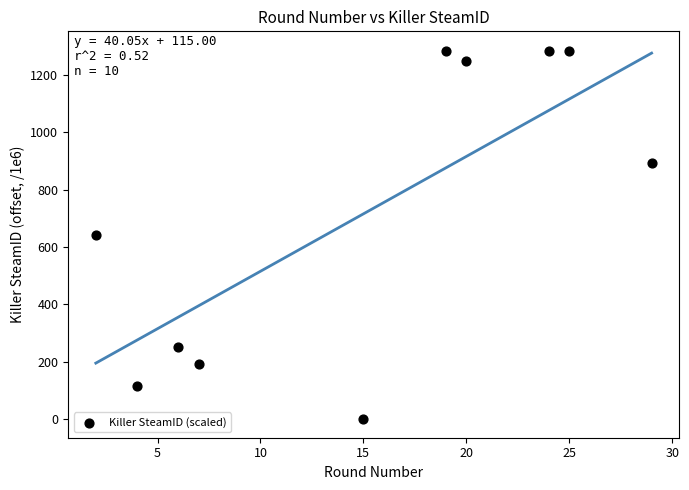

What is the range of X values (max minus min)?

27.0